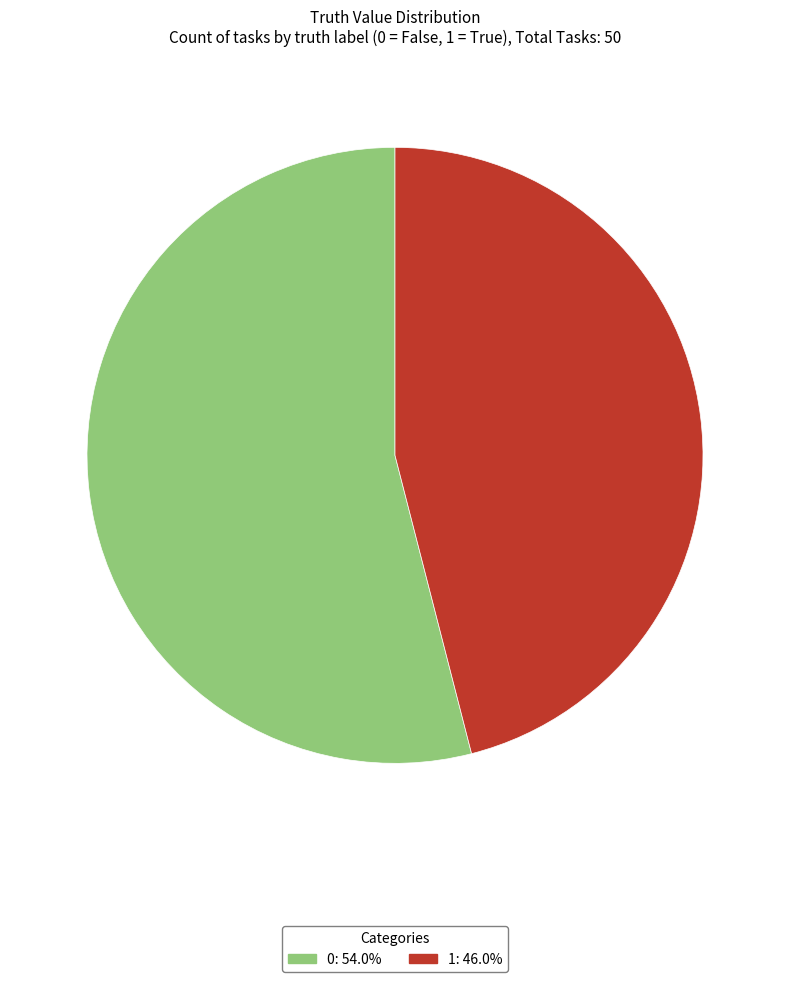

How many slices are in this pie chart?

2